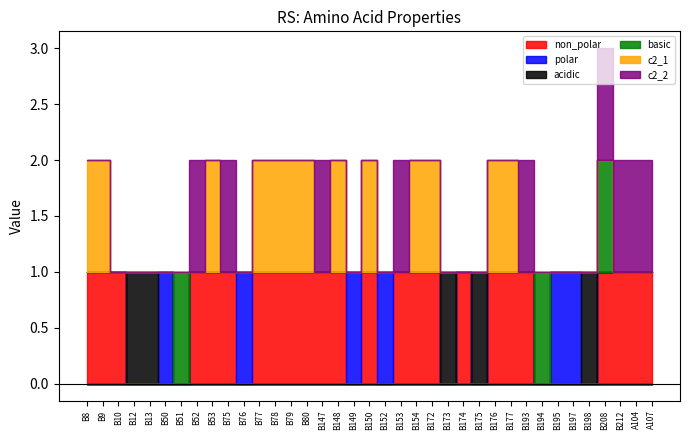

How many series are shown in this chart?

6